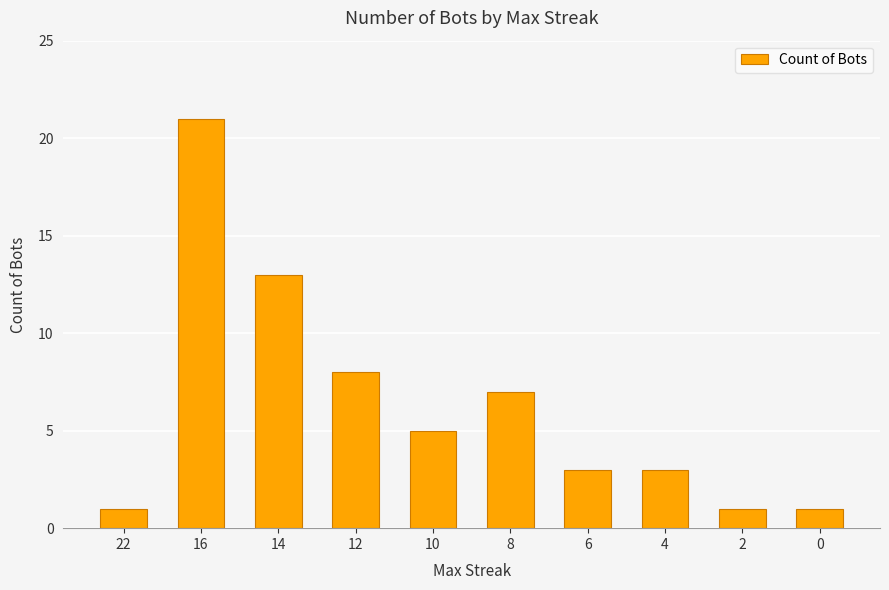

Reading left to right, extract all data points from this chart.

22=1	16=21	14=13	12=8	10=5	8=7	6=3	4=3	2=1	0=1